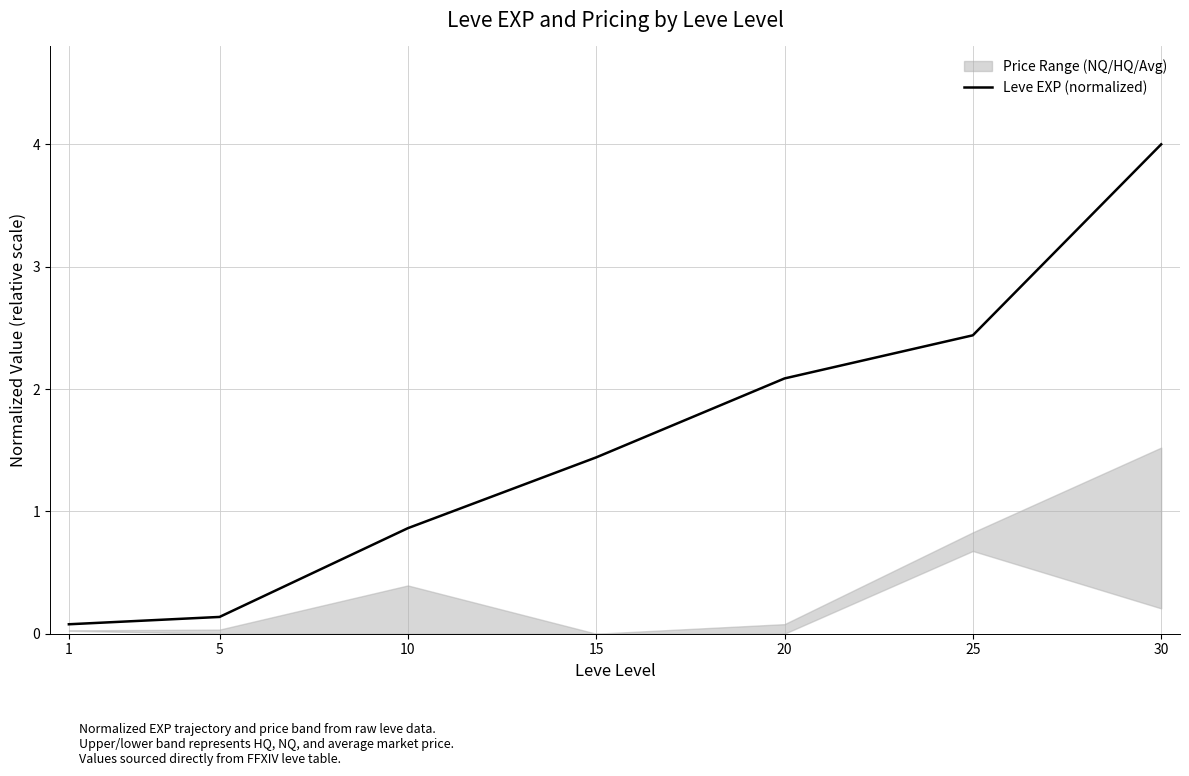

Does the chart have visible grid lines?

Yes